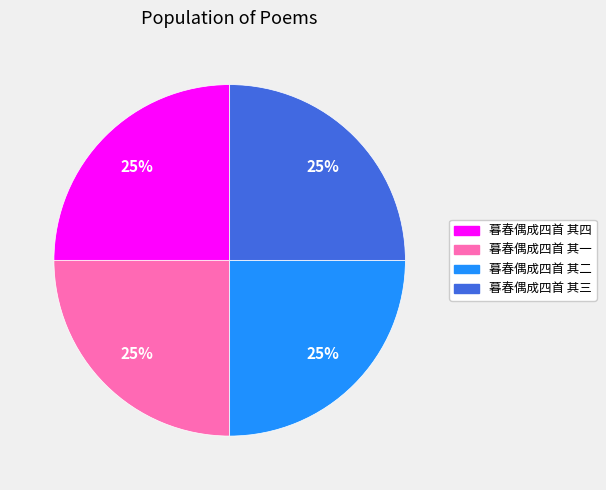

Is there a majority slice in this chart?

No